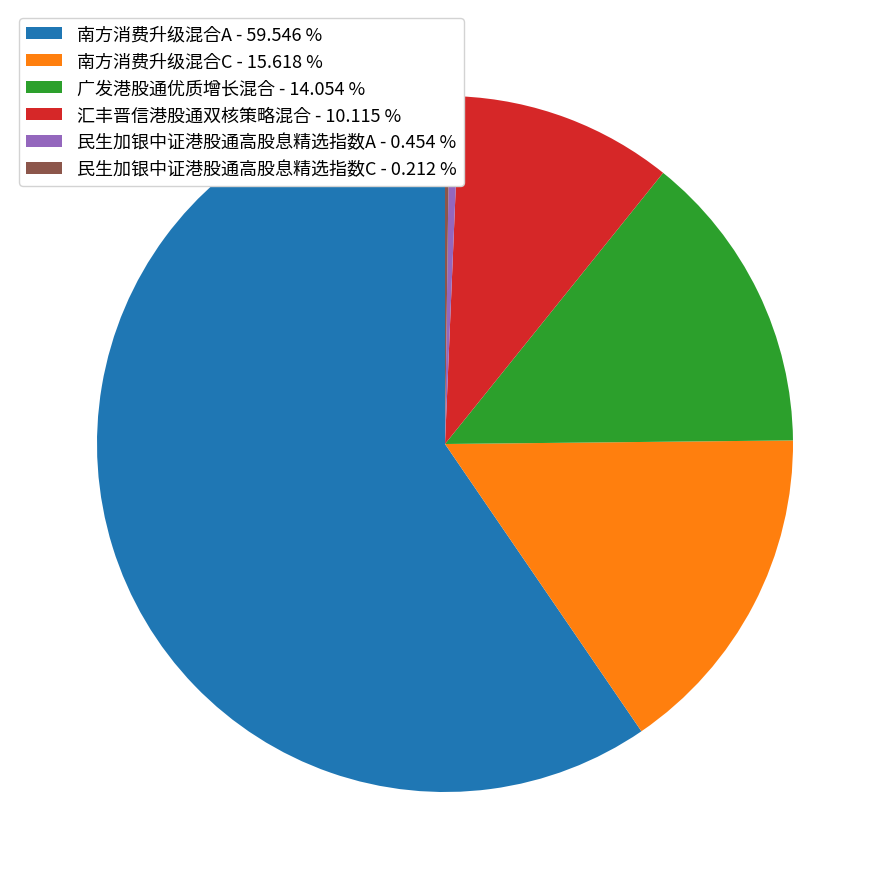

Which slice represents more than half of the pie?

南方消费升级混合A